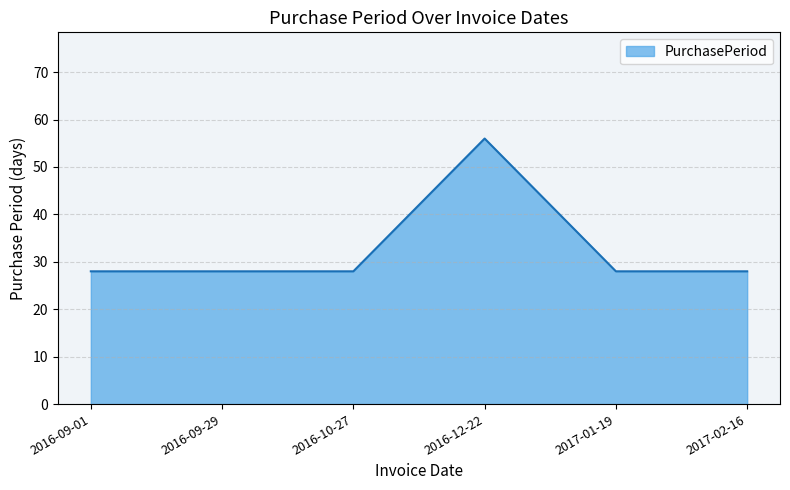

What is the difference between the maximum and second lowest values?

28